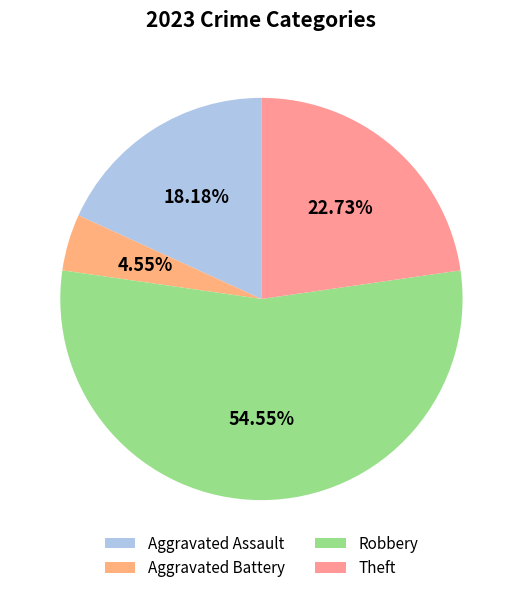

Which category accounts for the majority?

Robbery